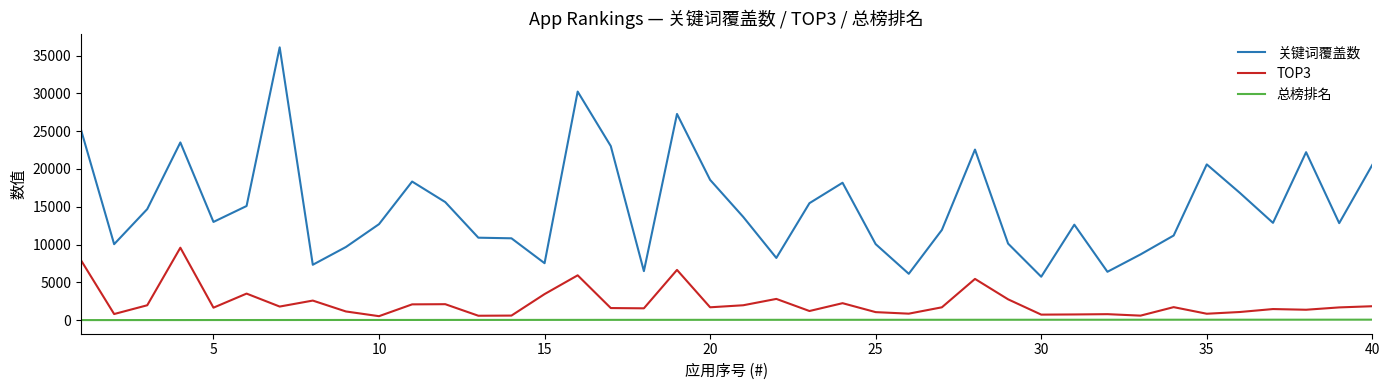

Which series has the widest spread of values?

关键词覆盖数